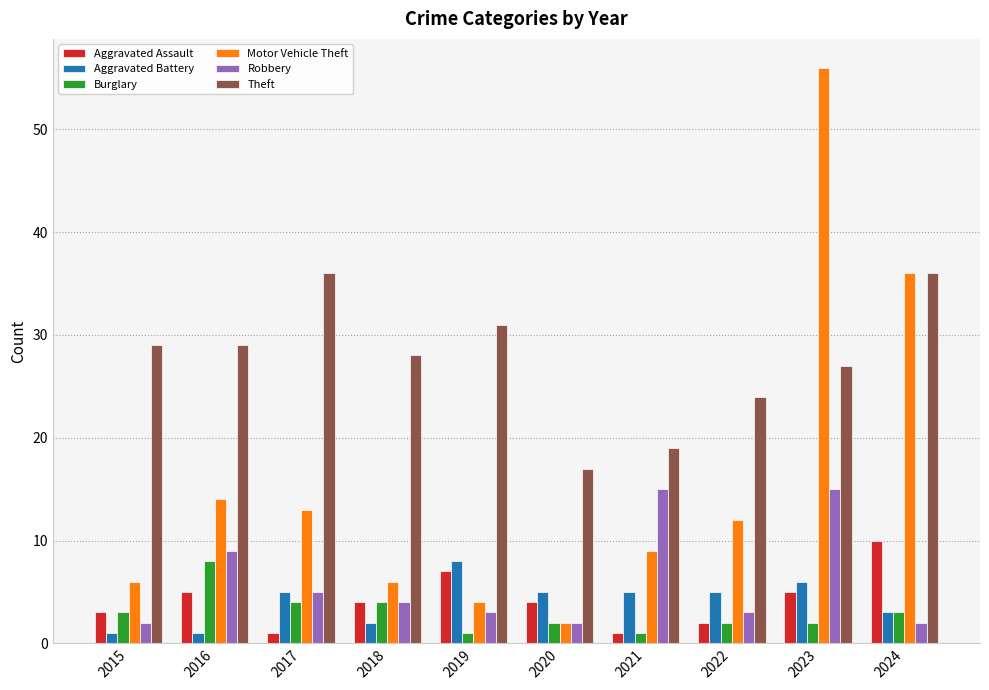

The value of Aggravated Battery at 2023 is 2. True or false?

False